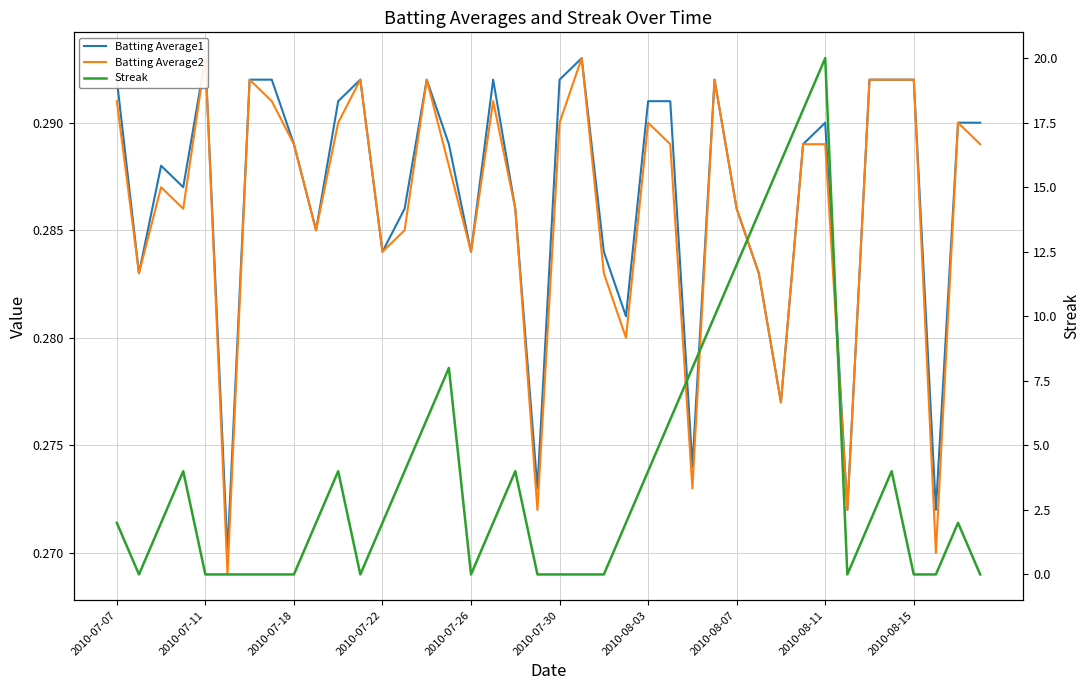

What value does the Batting Average1 series have at 2010-08-07?

0.3